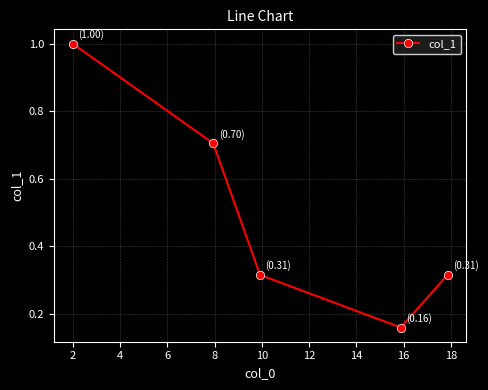

Is this an area chart (filled region under the line)?

No